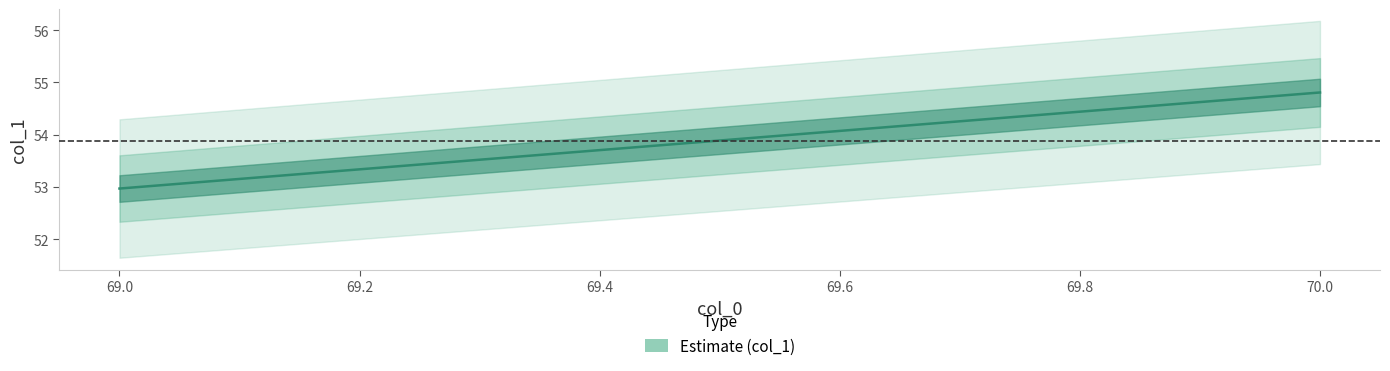

True or false: the data shows 54.8 at 70.

True